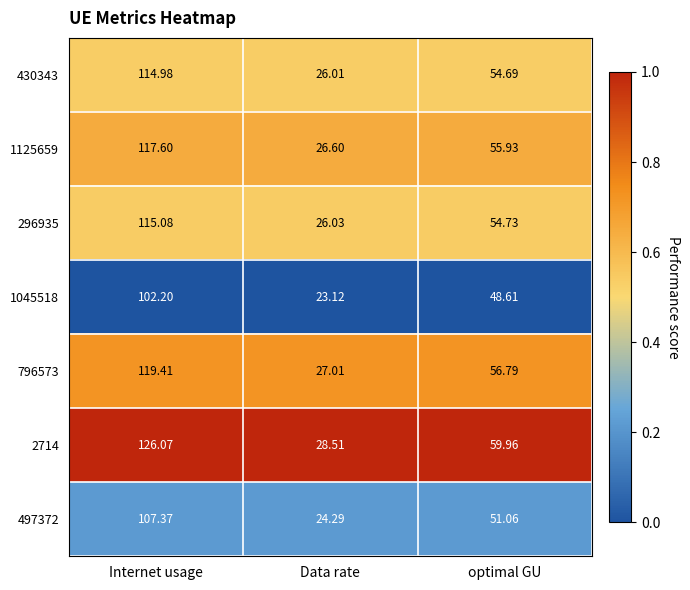

At which label is 1045518 closest to 62?

optimal GU